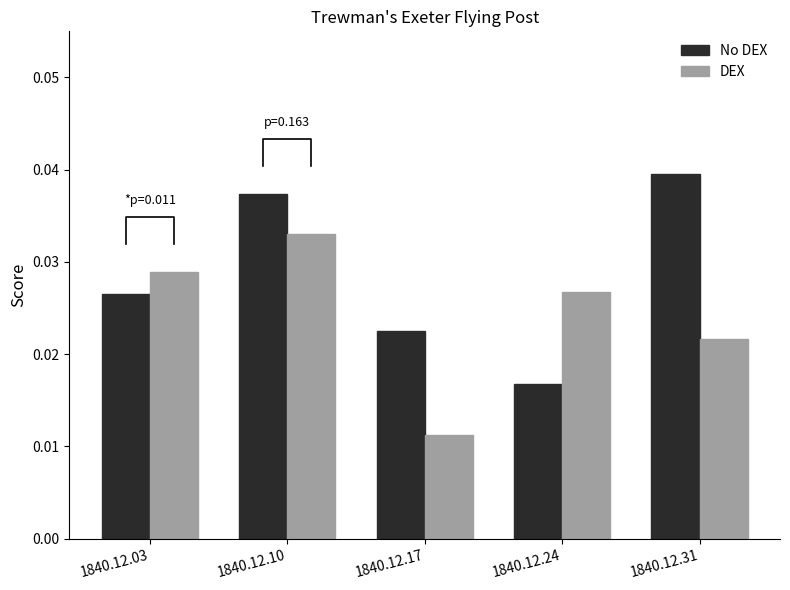

Count the No DEX values in the range 0 to 1.

5